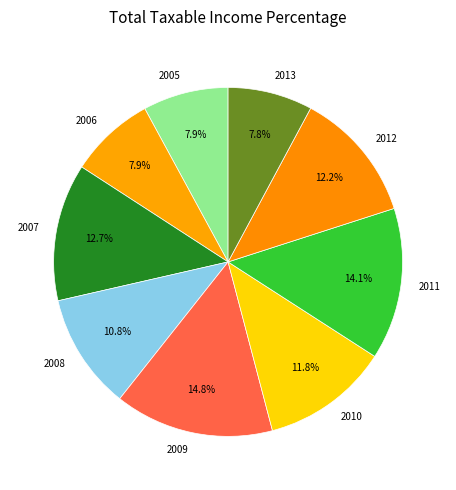

Does any single category account for the majority?

No